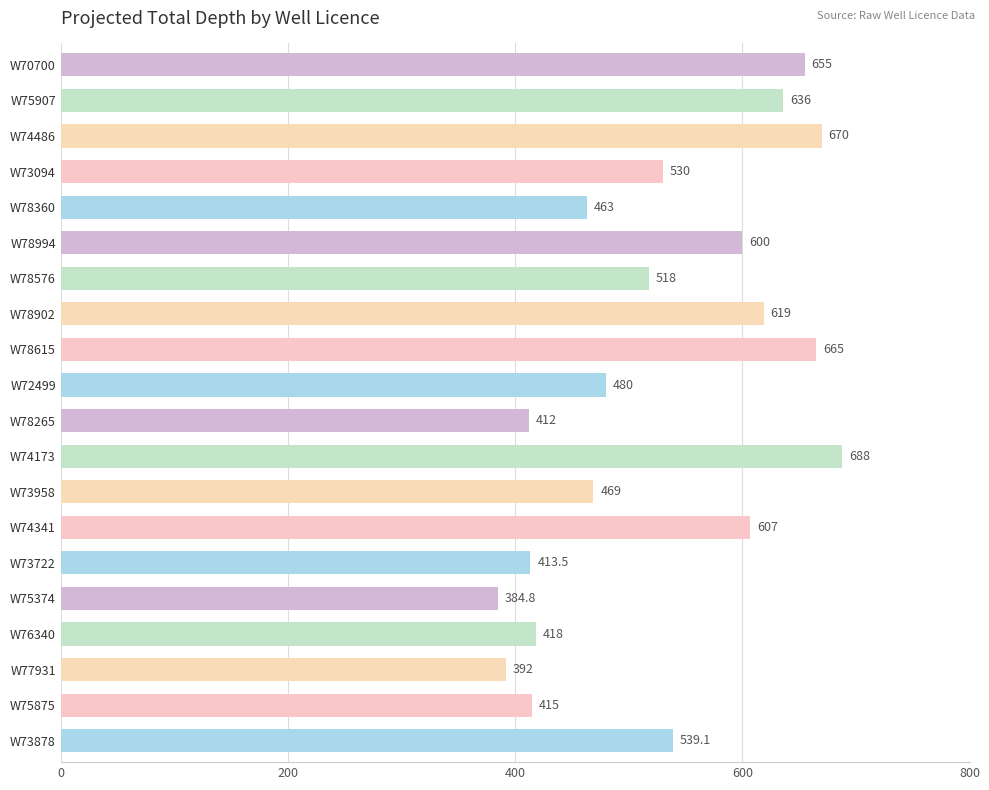

At which label is the value closest to 536?

W73878